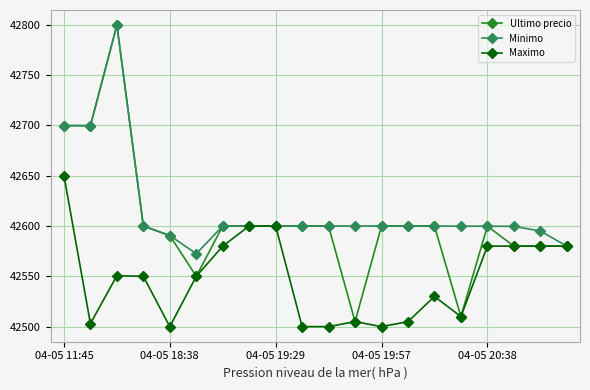

What is the value of the Maximo point at the 18th from the left?

42580.0